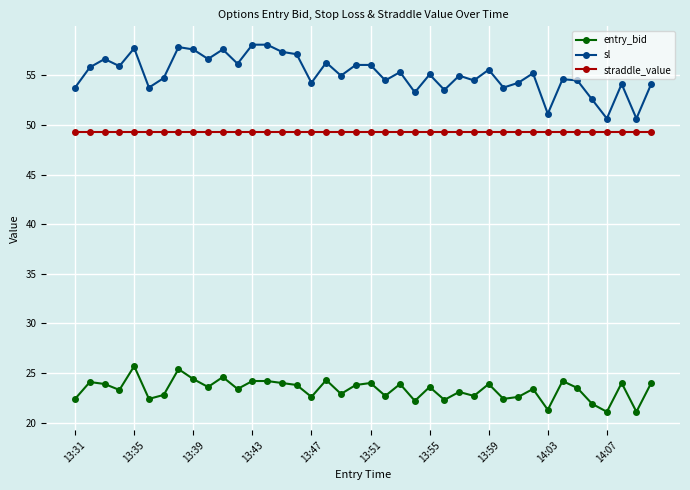

At how many categories does at least one series exceed 34?

40